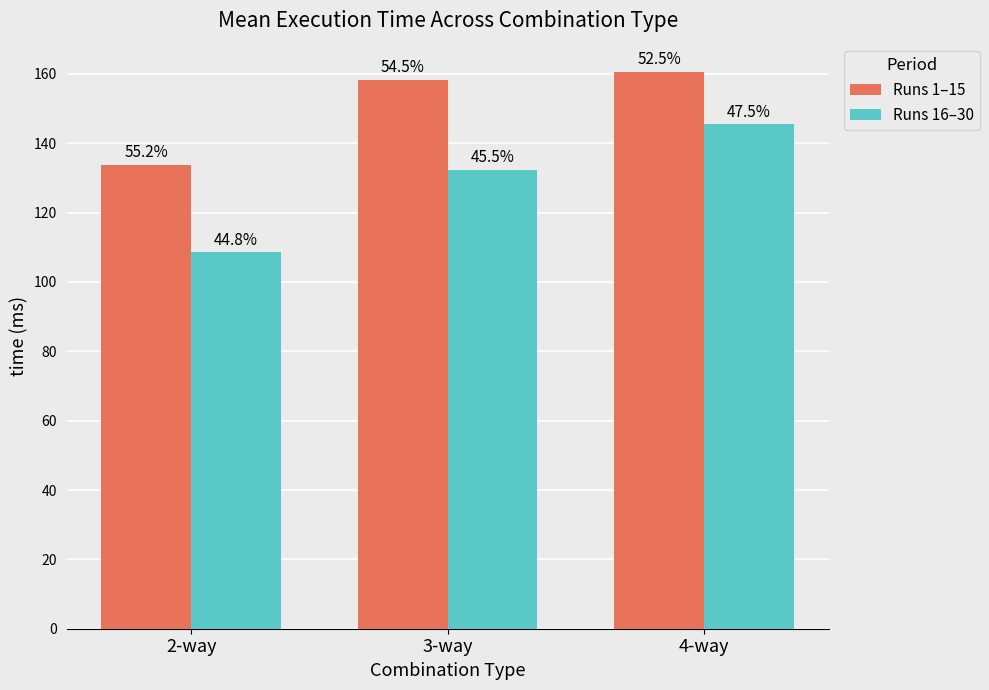

What is the average value of the Runs 16–30 series?

128.8